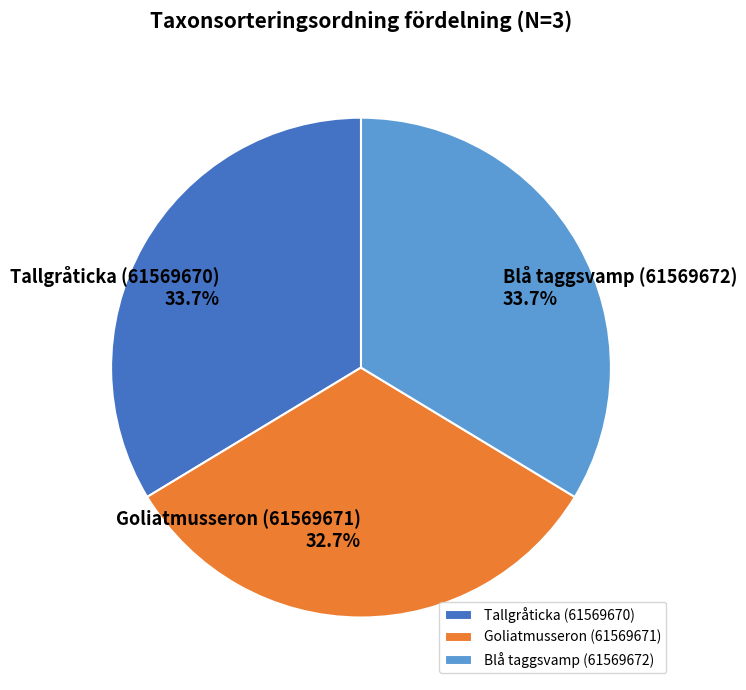

Count the number of slices in the pie.

3